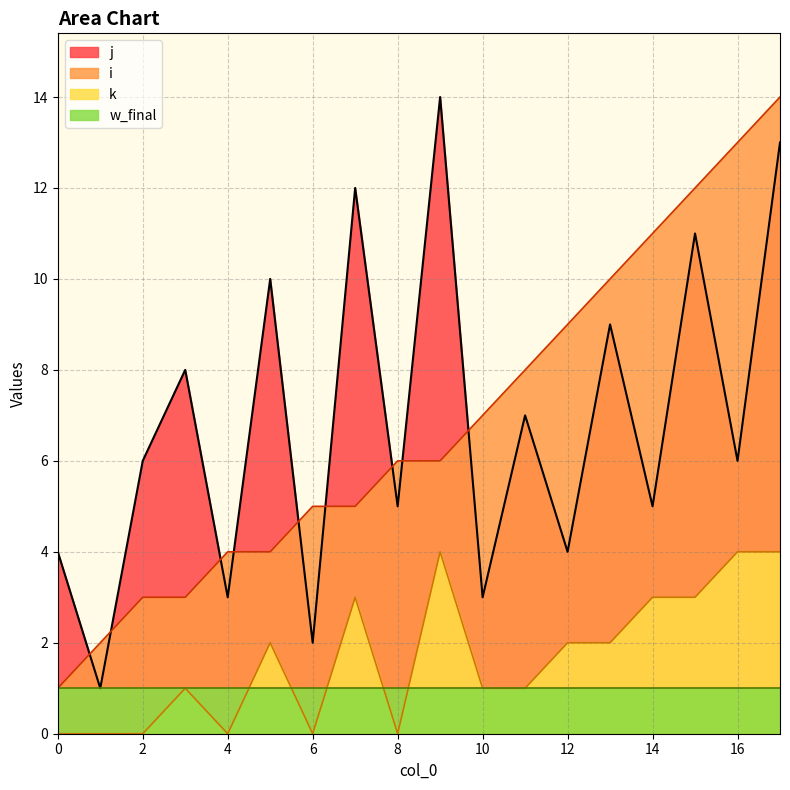

At which category does the chart reach its peak across all series?

17